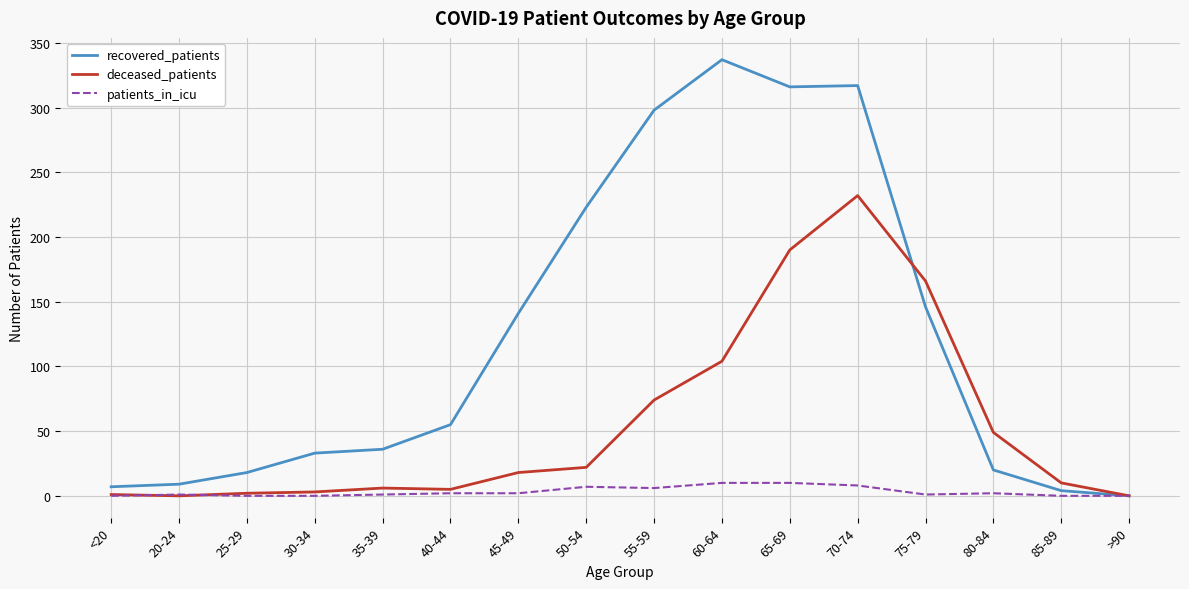

List the series in order of their peak value, highest first.

recovered_patients, deceased_patients, patients_in_icu